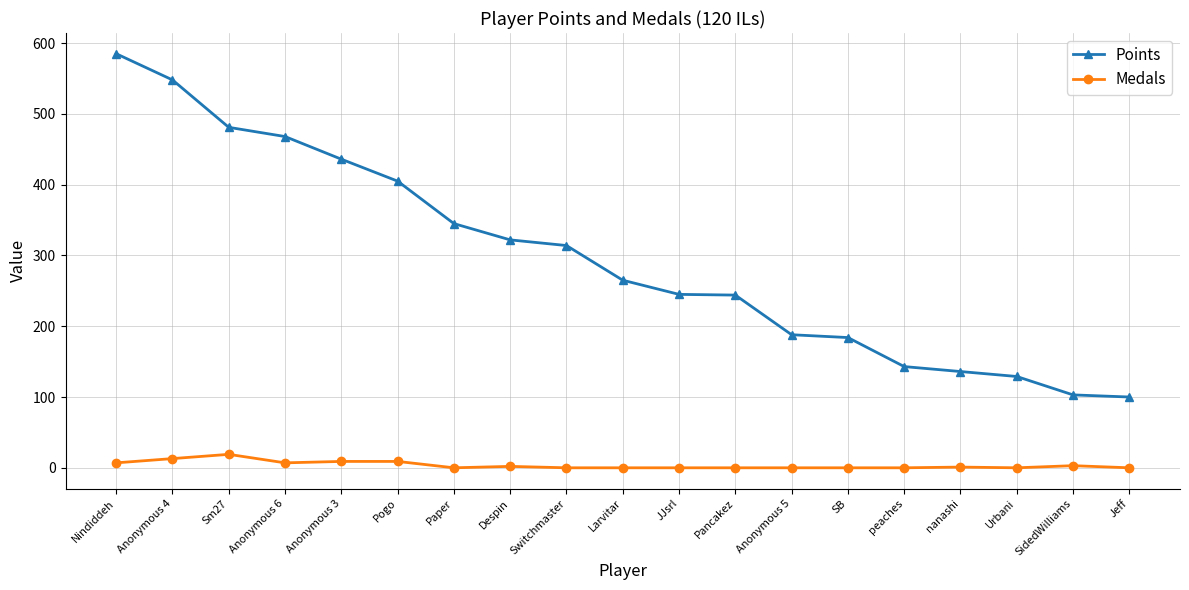

Rank the series by their average value, from lowest to highest.

Medals, Points